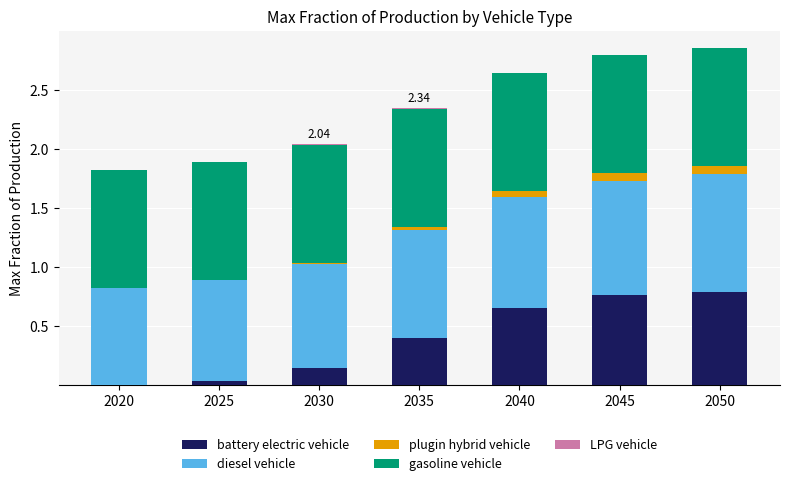

List the series in order of their peak value, highest first.

diesel vehicle, gasoline vehicle, battery electric vehicle, plugin hybrid vehicle, LPG vehicle